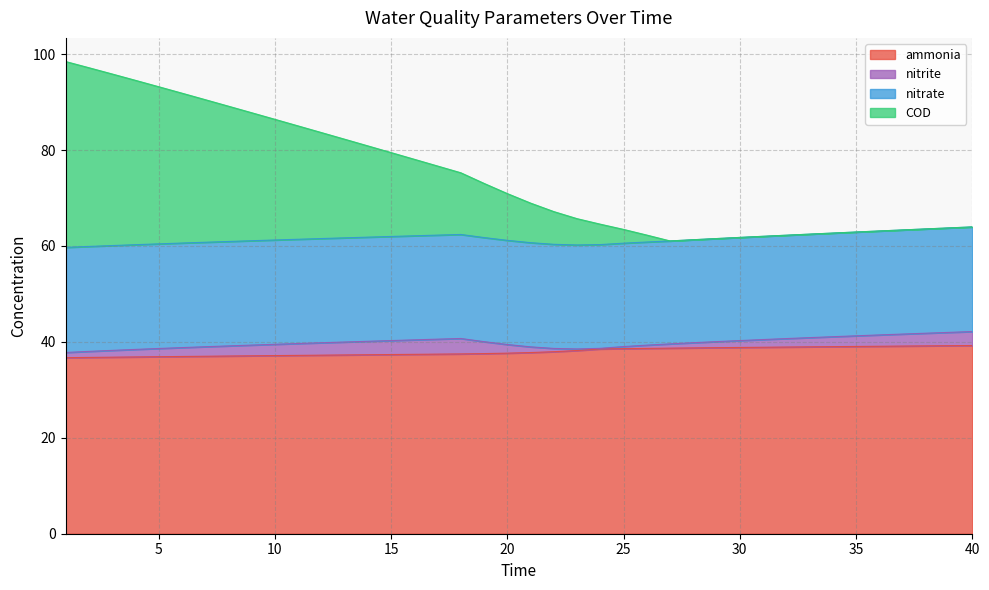

Read the ammonia value at 35.

39.0